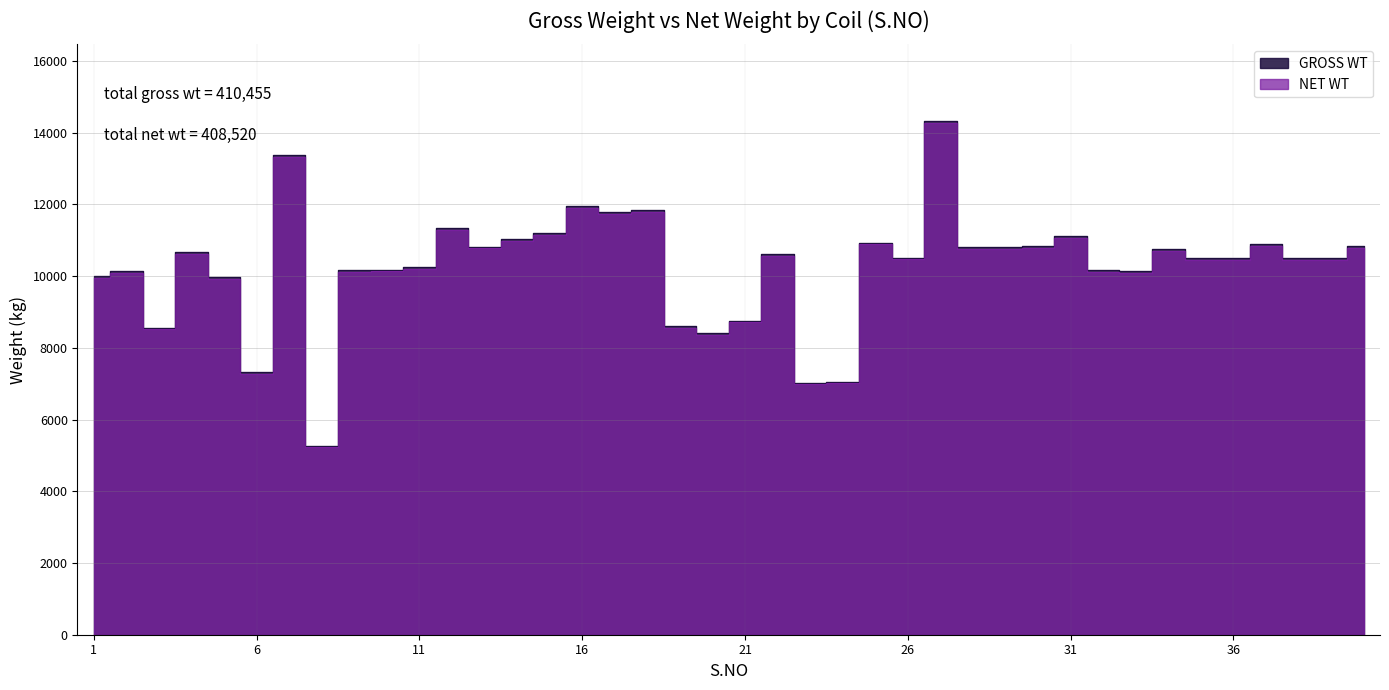

What is the difference between the maximum and minimum values in the NET WT series?

9030